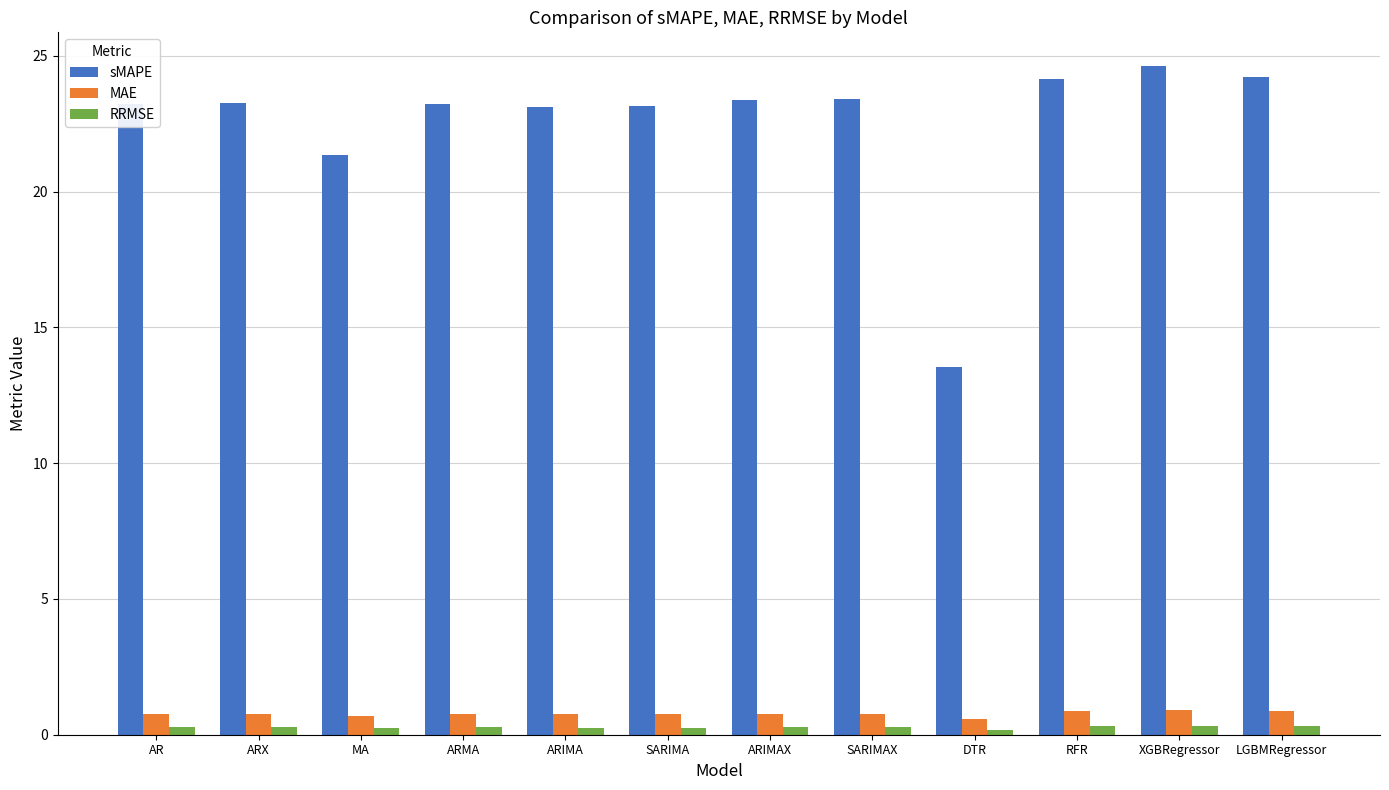

What position from the right is SARIMAX?

5